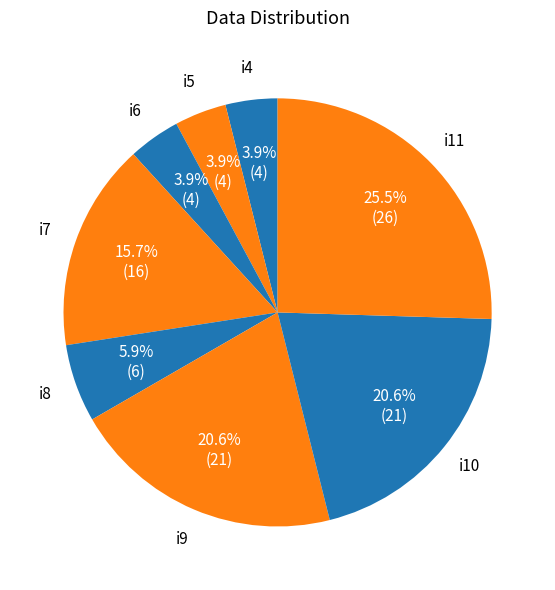

How many slices are in this pie chart?

8